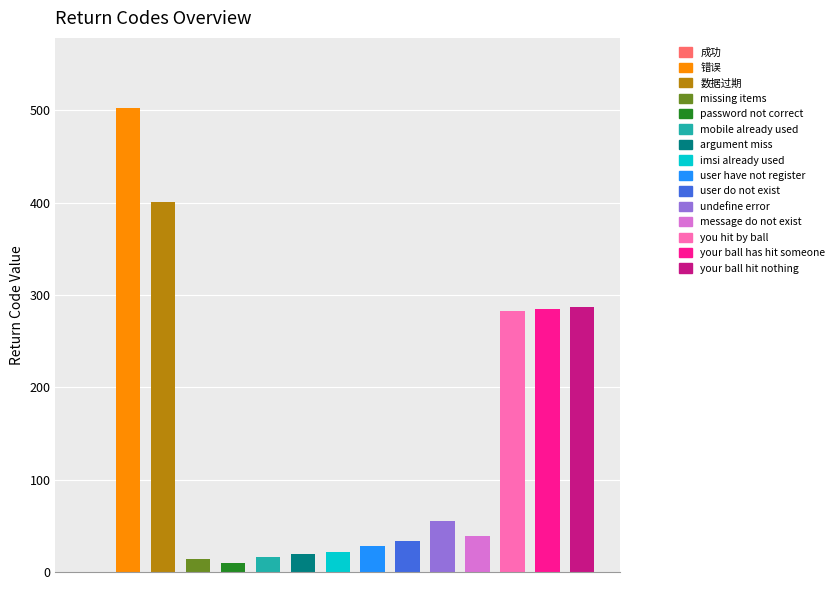

Reading right to left, extract all data points from this chart.

287	285	283	39	55	34	28	22	19	16	10	14	401	503	0